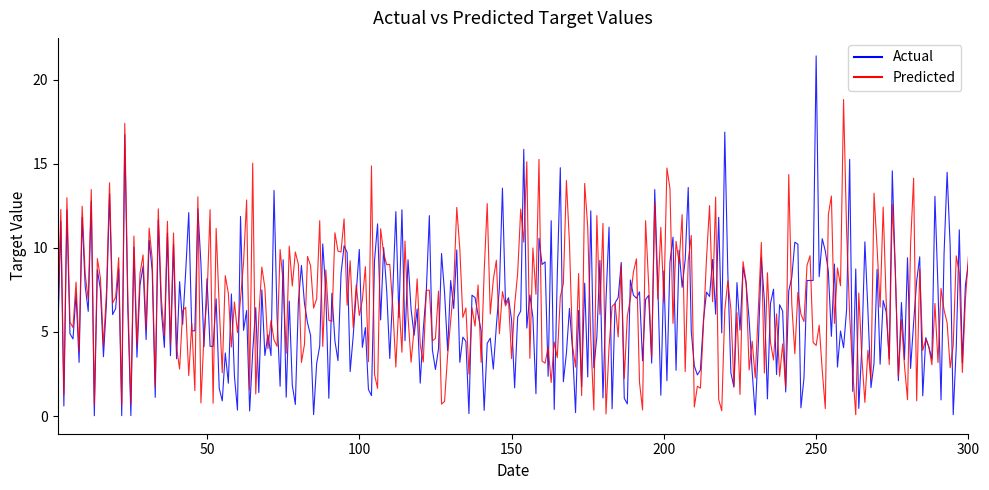

What is the maximum value shown in the chart?

21.4